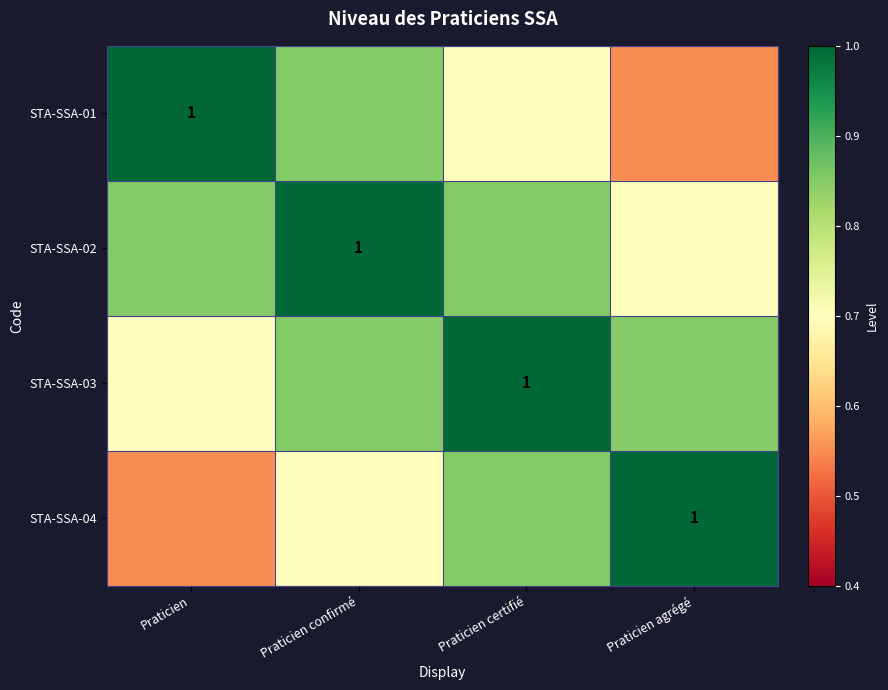

The STA-SSA-03 series shows 1.4 at Praticien certifié. True or false?

False